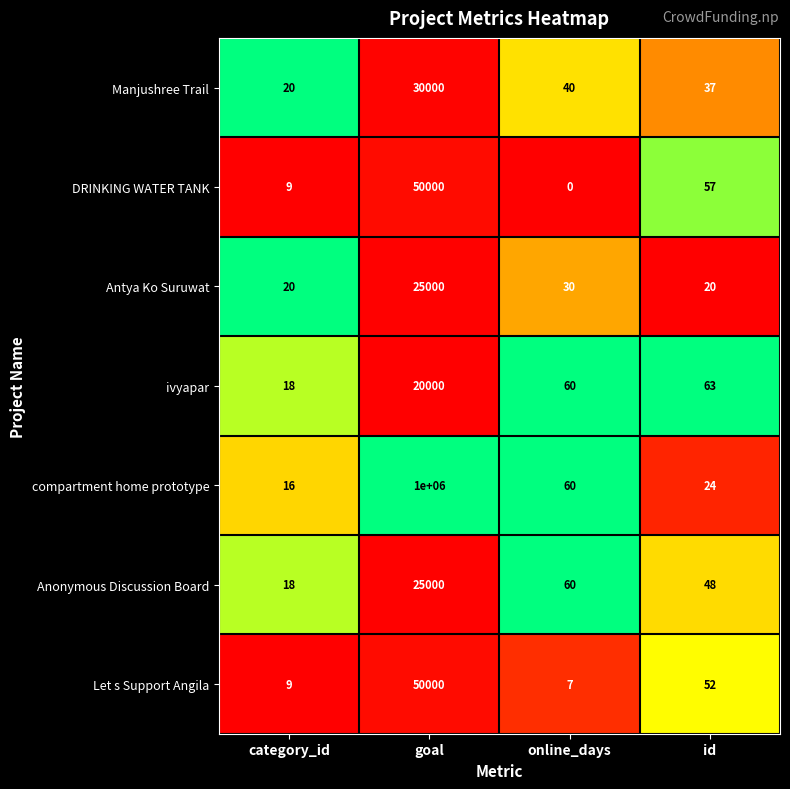

Reading left to right, extract all data points from this chart.

Manjushree Trail: 20	30000	40	37
DRINKING WATER TANK: 9	50000	0	57
Antya Ko Suruwat: 20	25000	30	20
ivyapar: 18	20000	60	63
compartment home prototype: 16	1000000	60	24
Anonymous Discussion Board: 18	25000	60	48
Let s Support Angila: 9	50000	7	52